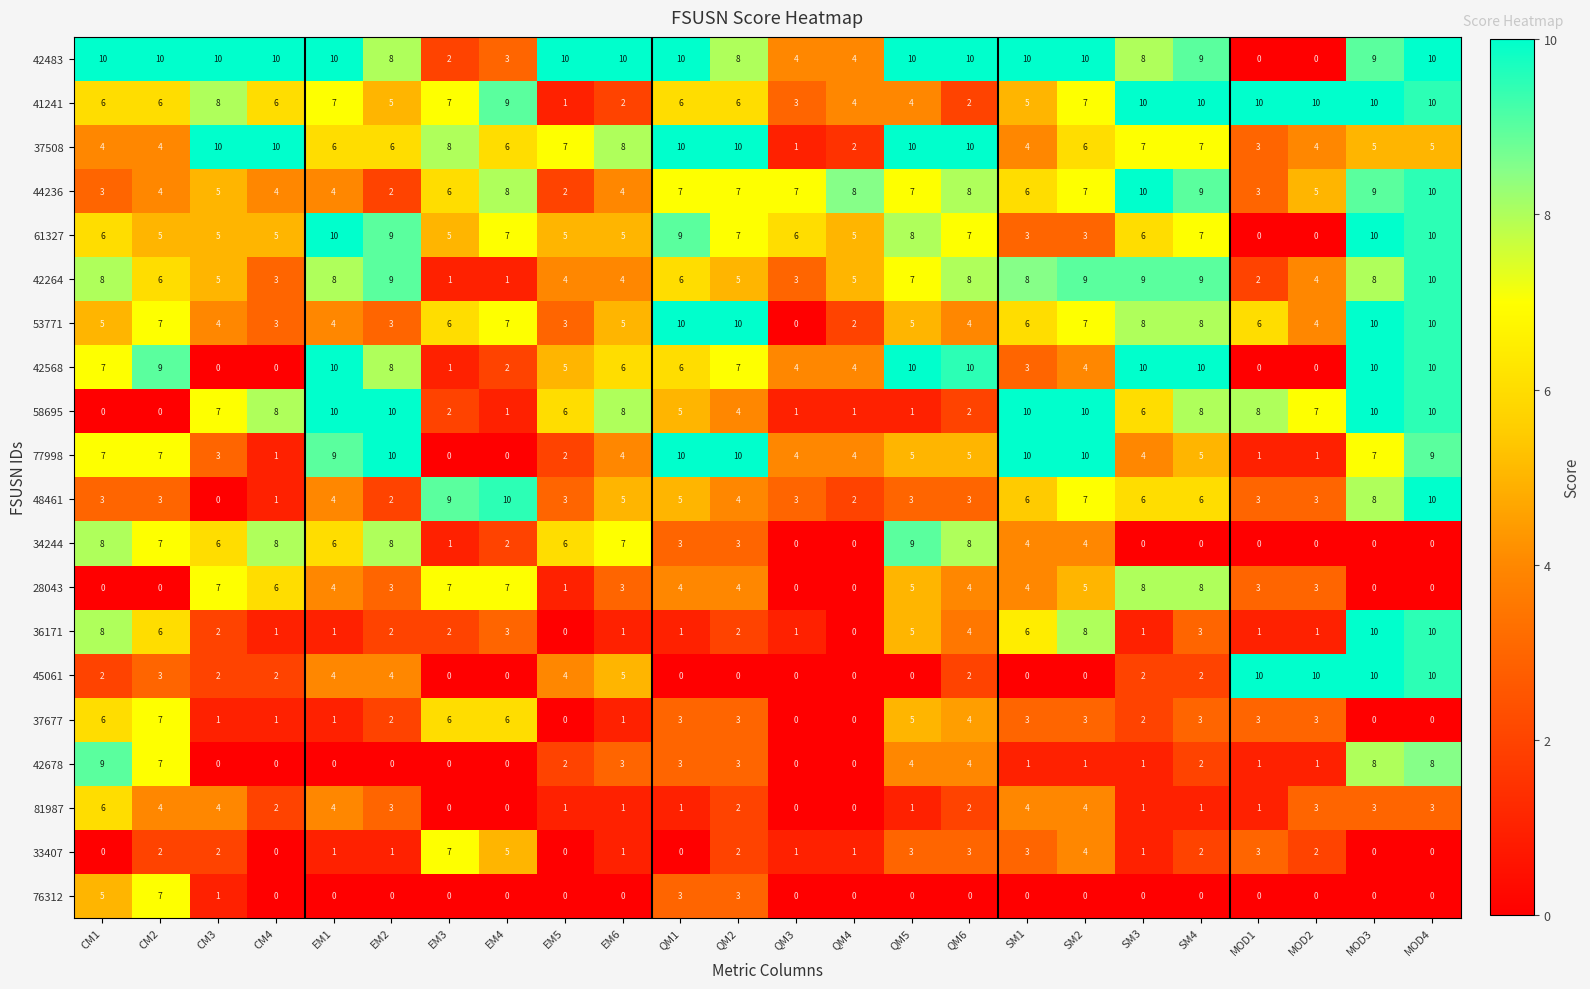

What is the maximum value shown in the chart?

10